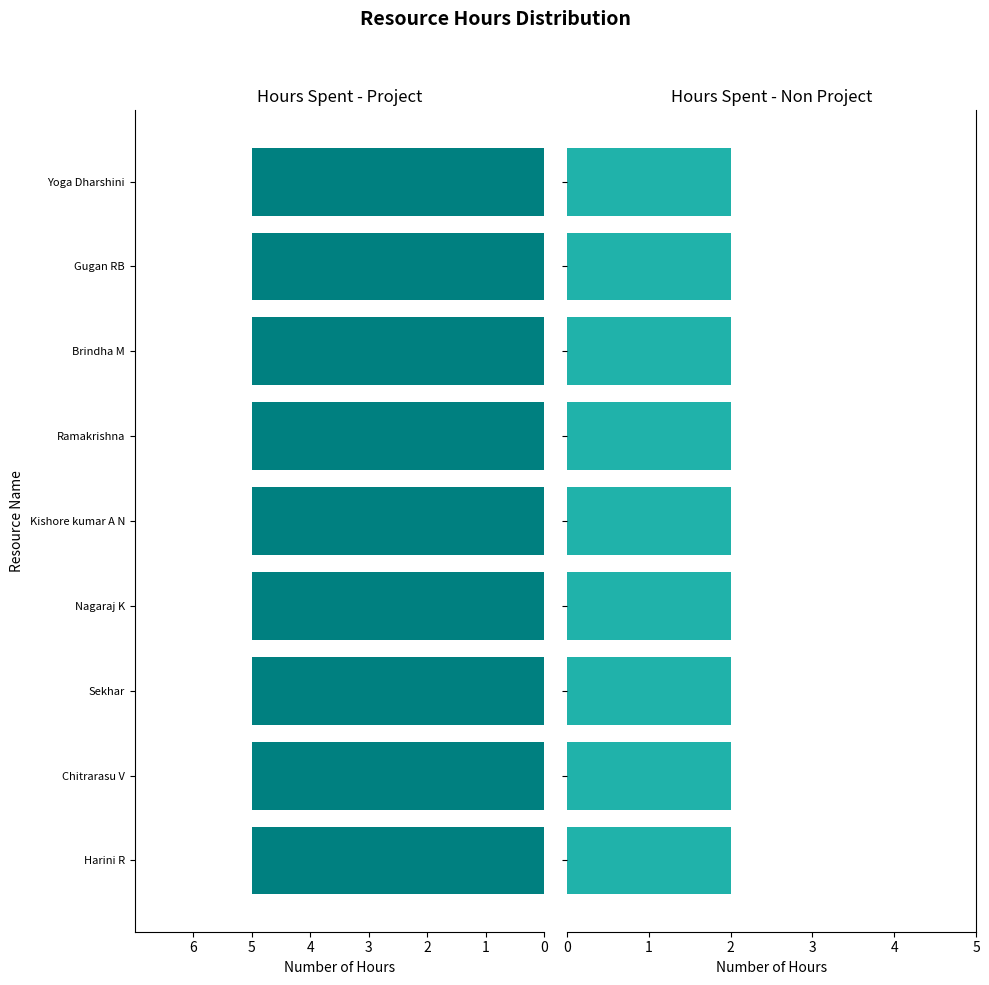

Is the value of Hours Spent - Non Project at Nagaraj K greater than the value of Hours Spent - Project at Harini R?

No